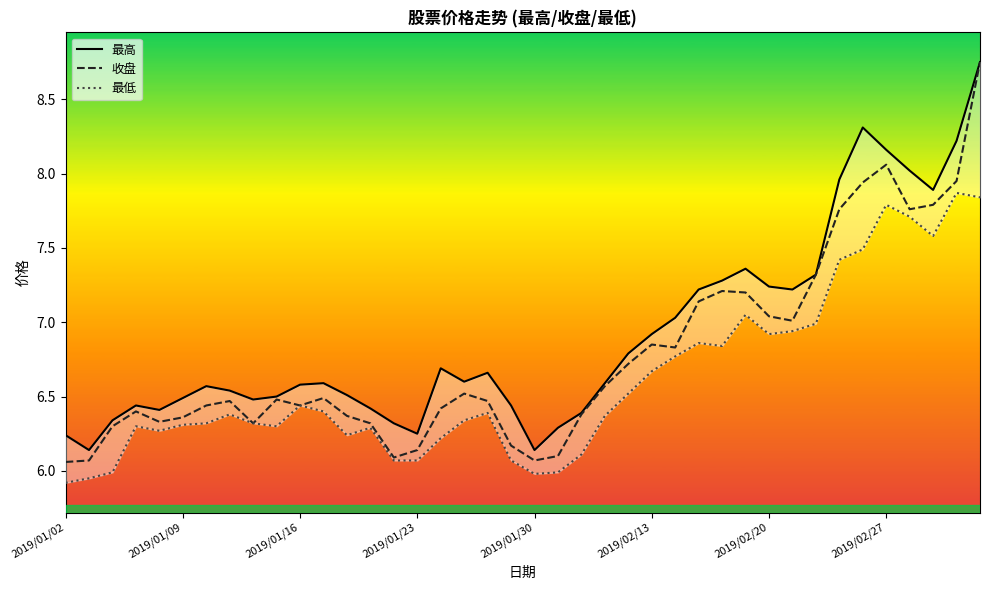

What is the difference between the highest and lowest values at 36?

0.3